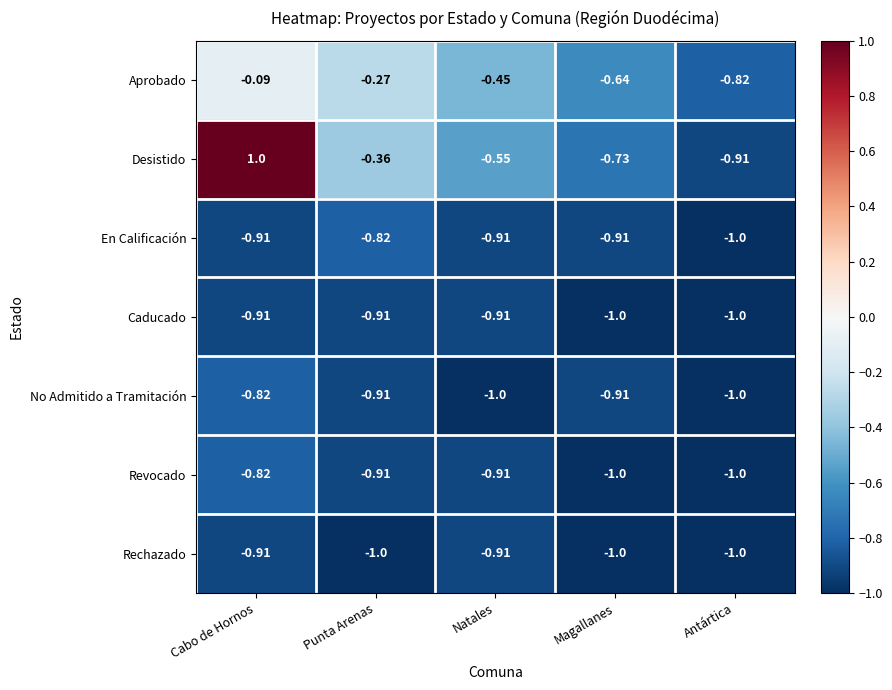

Between Cabo de Hornos and Magallanes, which series saw the biggest shift?

Desistido